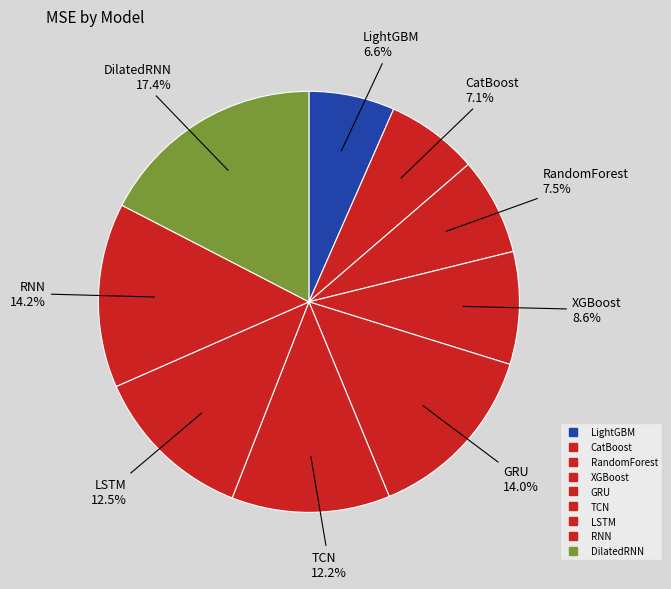

Do GRU and RNN together represent more than half of the pie?

No